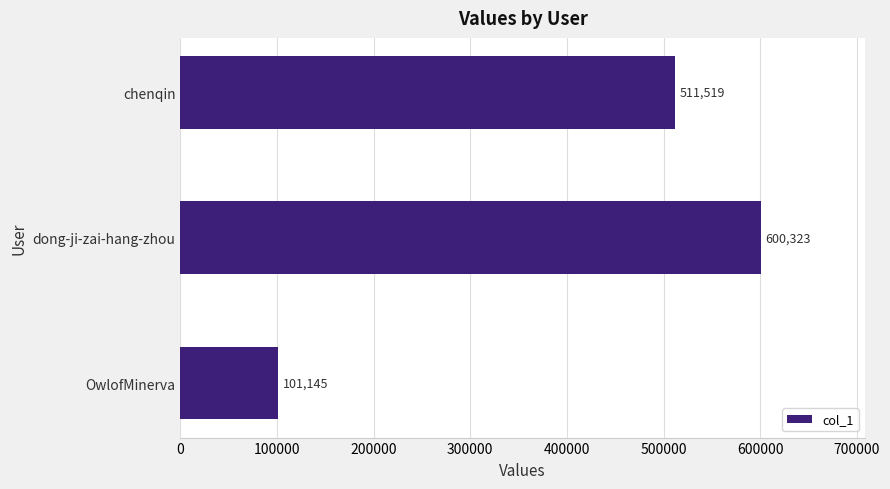

What is the change in value from OwlofMinerva to chenqin?

+410374